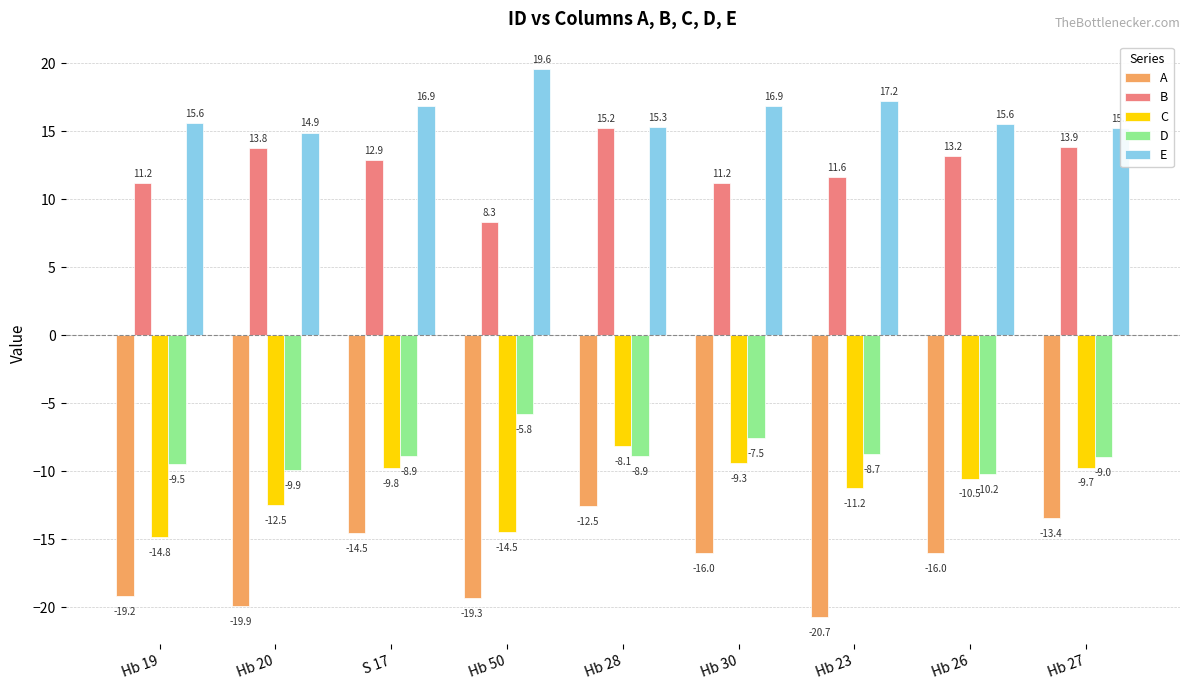

What is the difference between the highest and lowest values at Hb 19?

34.8